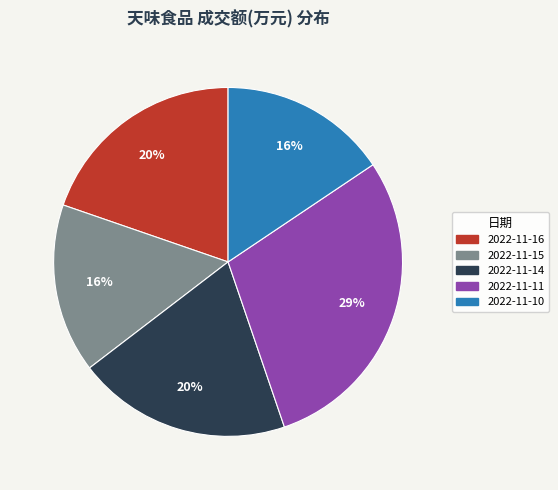

Is the sum of 2022-11-10 and 2022-11-15 greater than half?

No